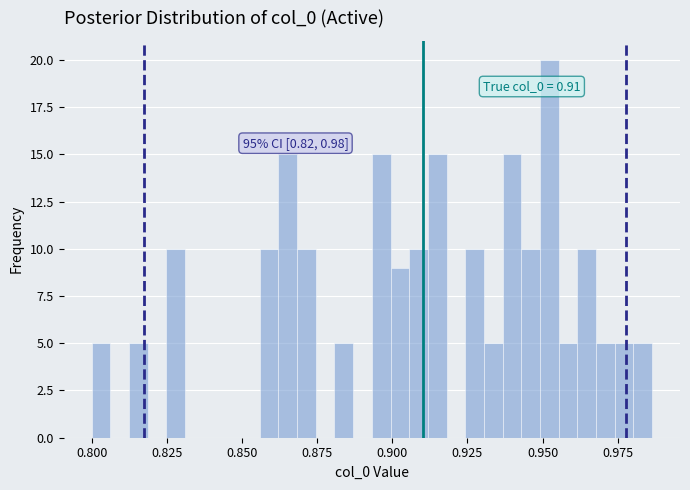

Read against the x-axis, roughly where is the centre of the tallest bar?

0.950